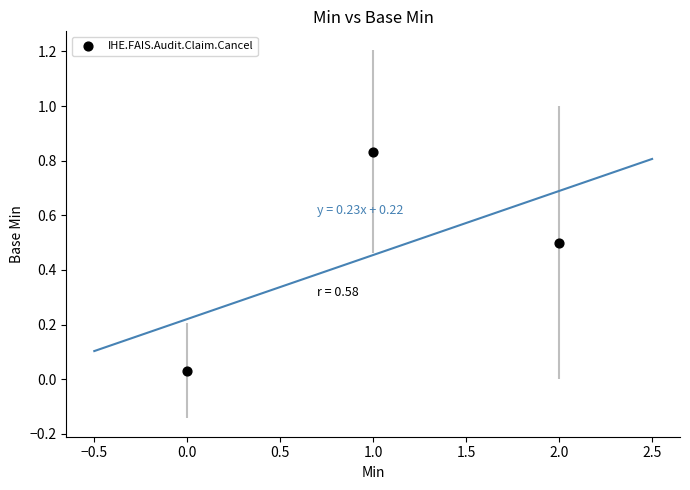

What is the average Y value?

0.5